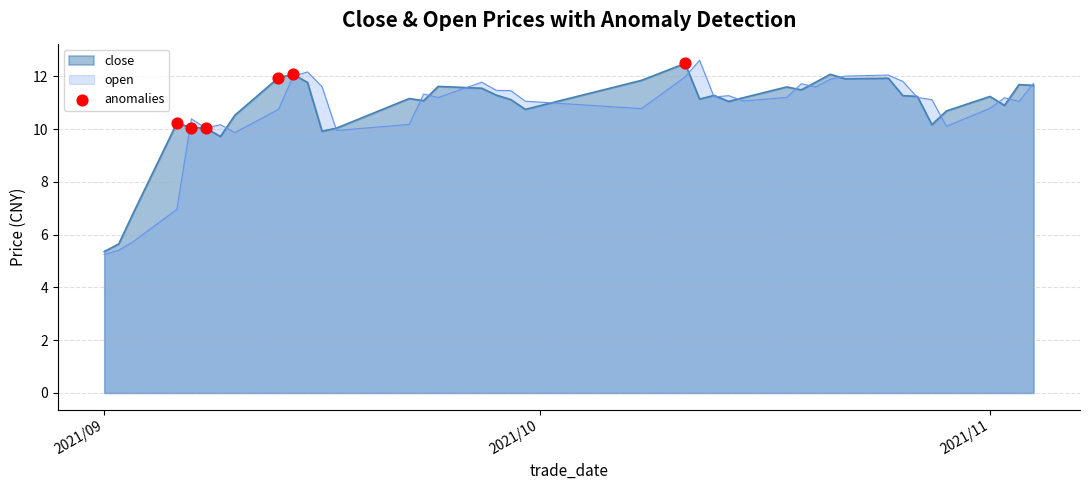

What is the greatest value displayed?

12.6